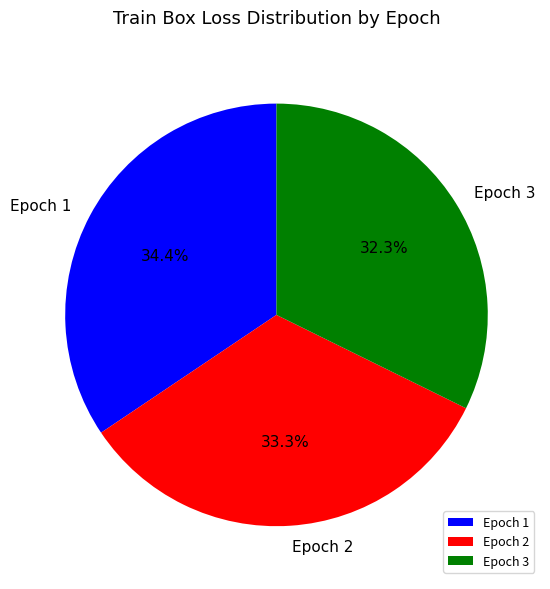

To the nearest percent, what is the average slice percentage?

33%